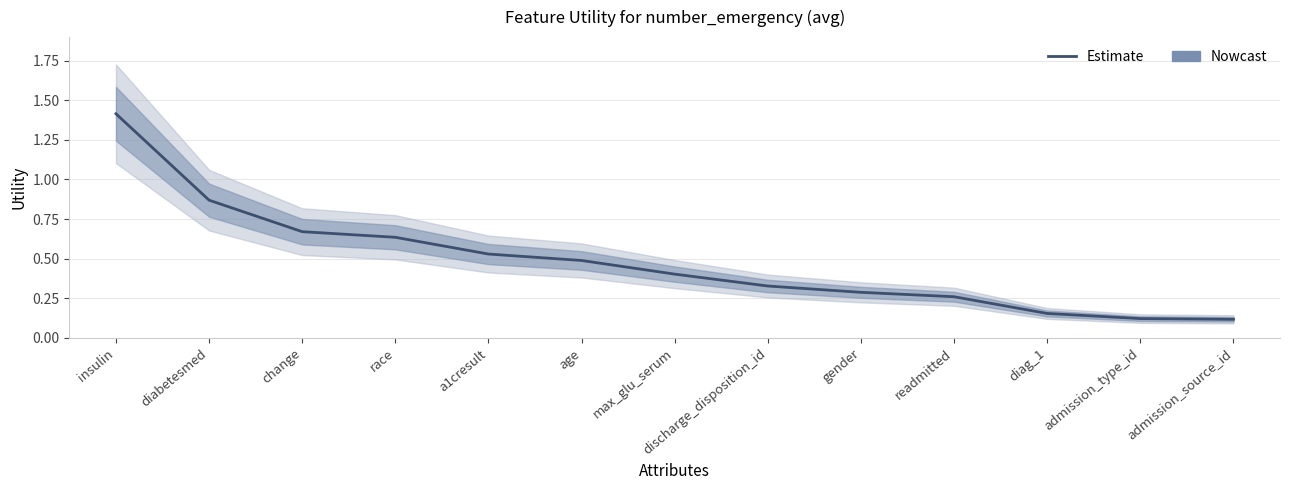

List the labels in order of value, largest first.

insulin, diabetesmed, change, race, a1cresult, age, max_glu_serum, discharge_disposition_id, gender, readmitted, diag_1, admission_type_id, admission_source_id